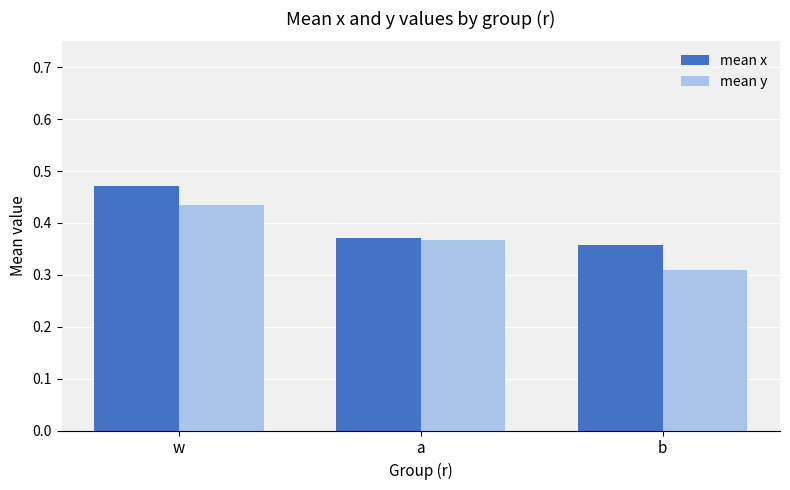

Which series has the largest total across all categories?

mean x